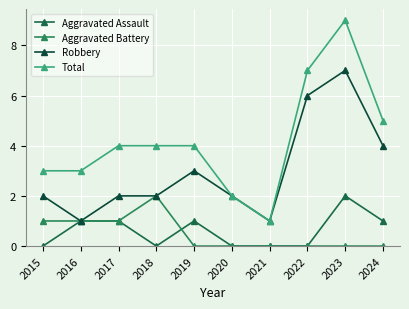

Does the chart display data point markers on the line(s)?

Yes